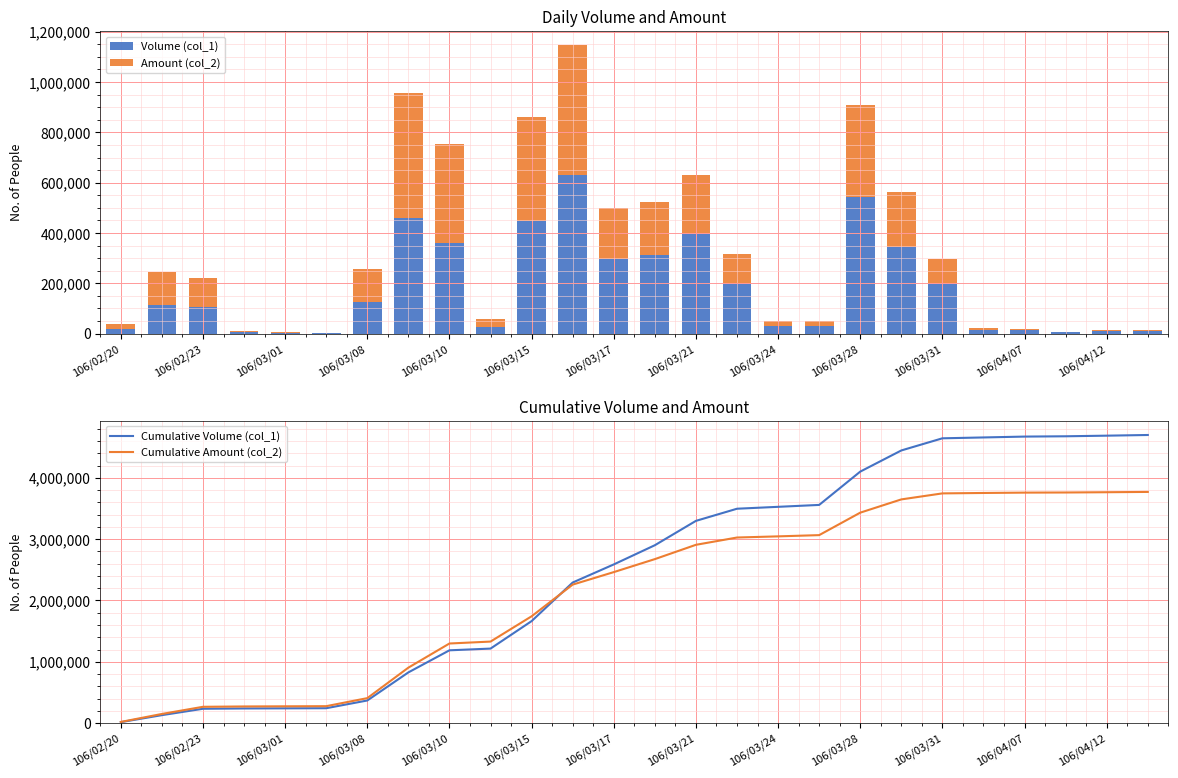

What are all the series names shown in the legend?

Volume (col_1), Amount (col_2), Cumulative Volume (col_1), Cumulative Amount (col_2)